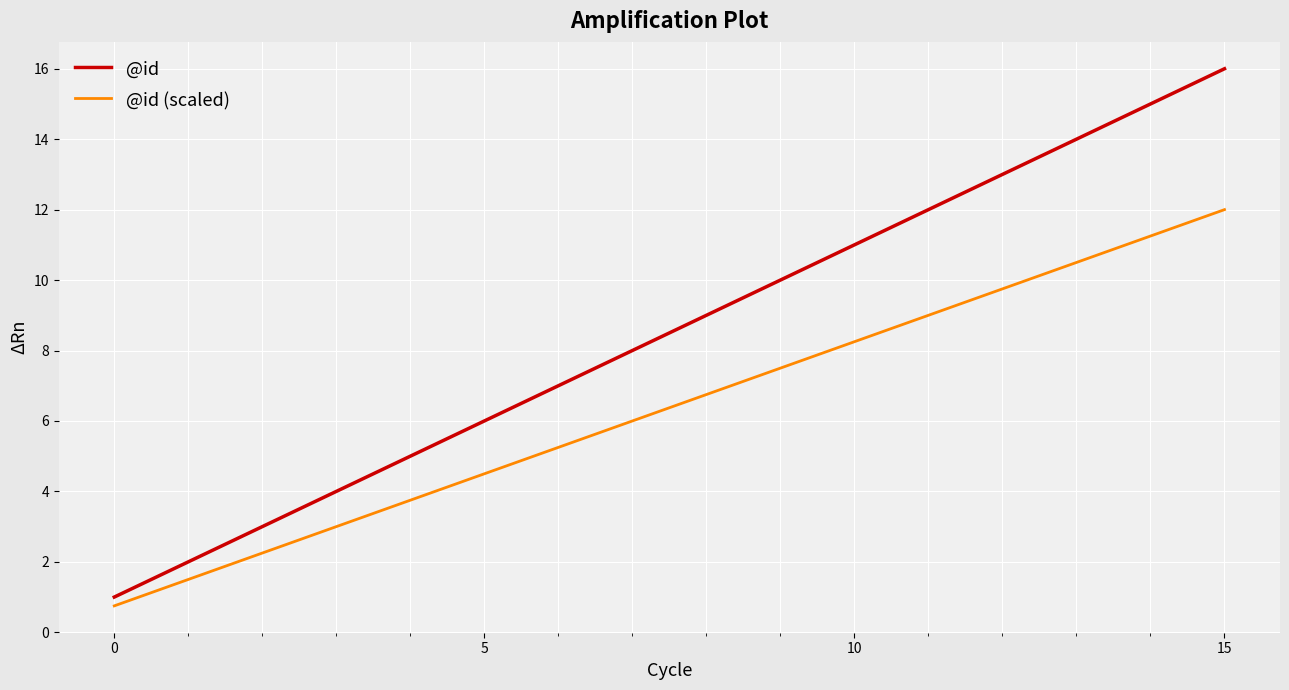

What is the maximum value shown in the chart?

16.0